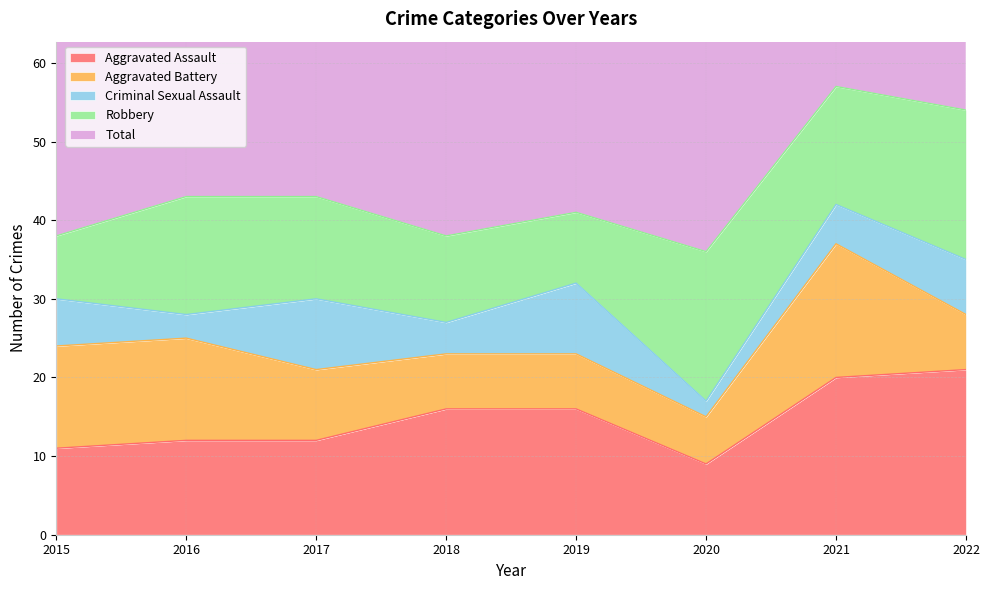

What is the value of the Aggravated Battery point at the 3rd from the left?

9